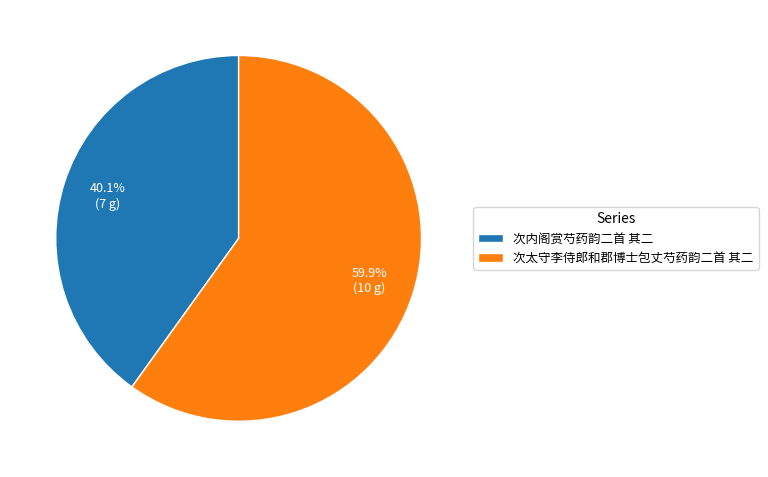

How much of the chart is everything except 次太守李侍郎和郡博士包丈芍药韵二首 其二?

40.1%